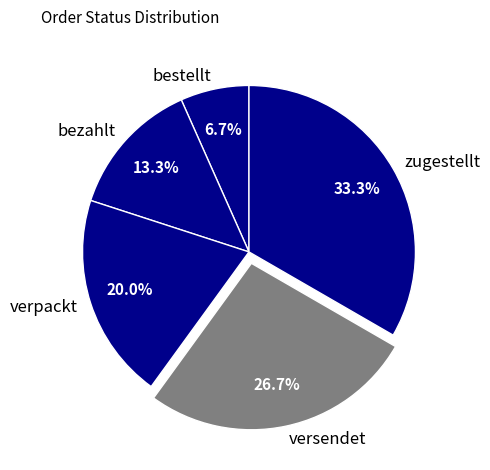

Is bezahlt the majority of the pie?

No